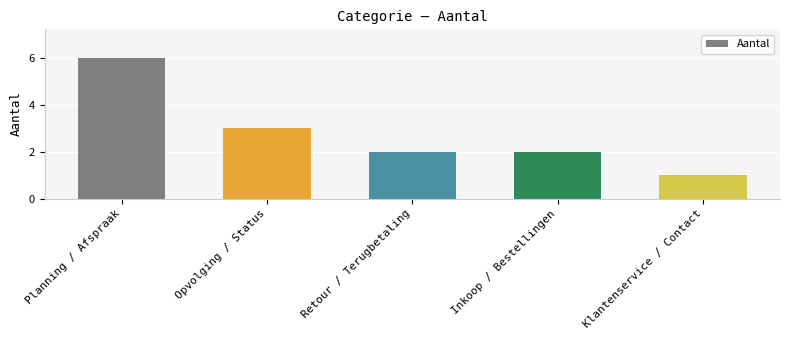

Approximately how many times larger is the value at Inkoop / Bestellingen compared to Opvolging / Status?

0.7